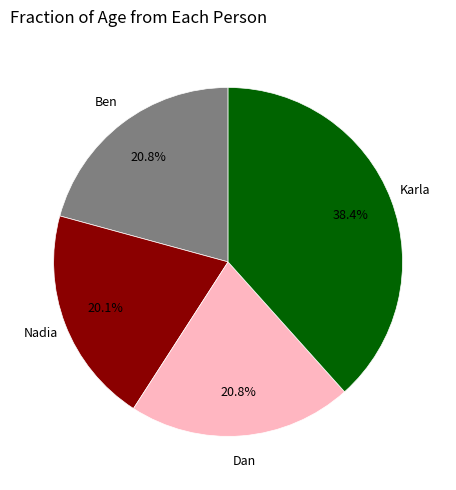

Is there a majority slice in this chart?

No